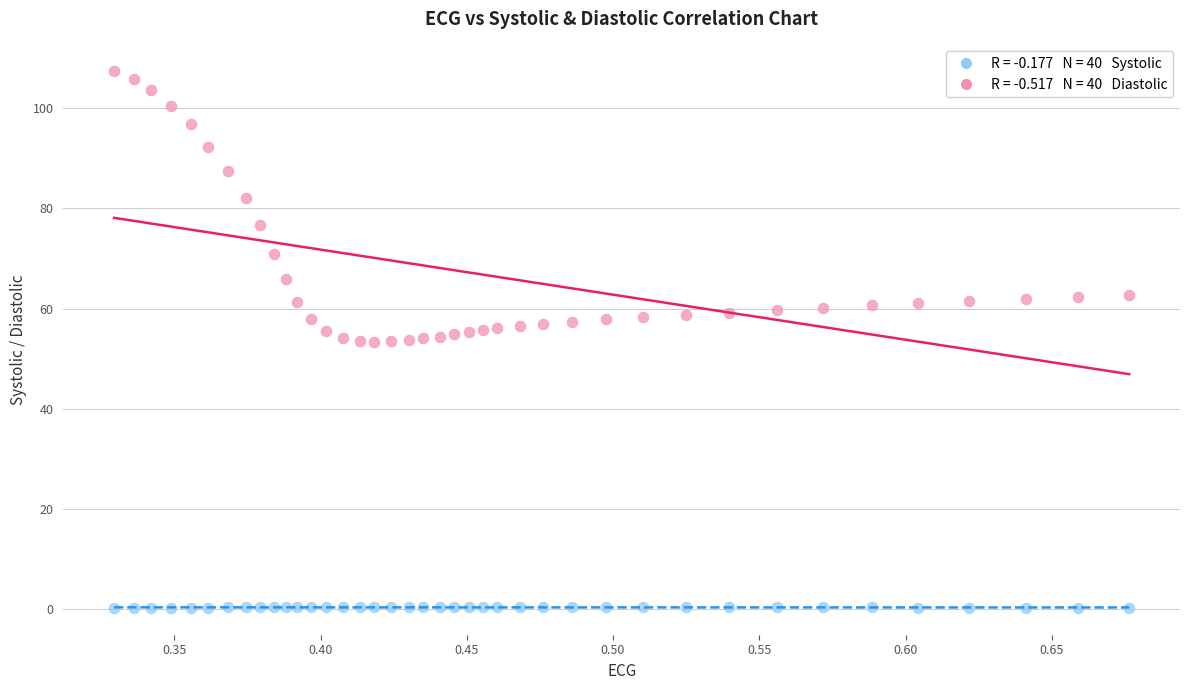

Across all data points, what is the range of X values (max minus min)?

0.3